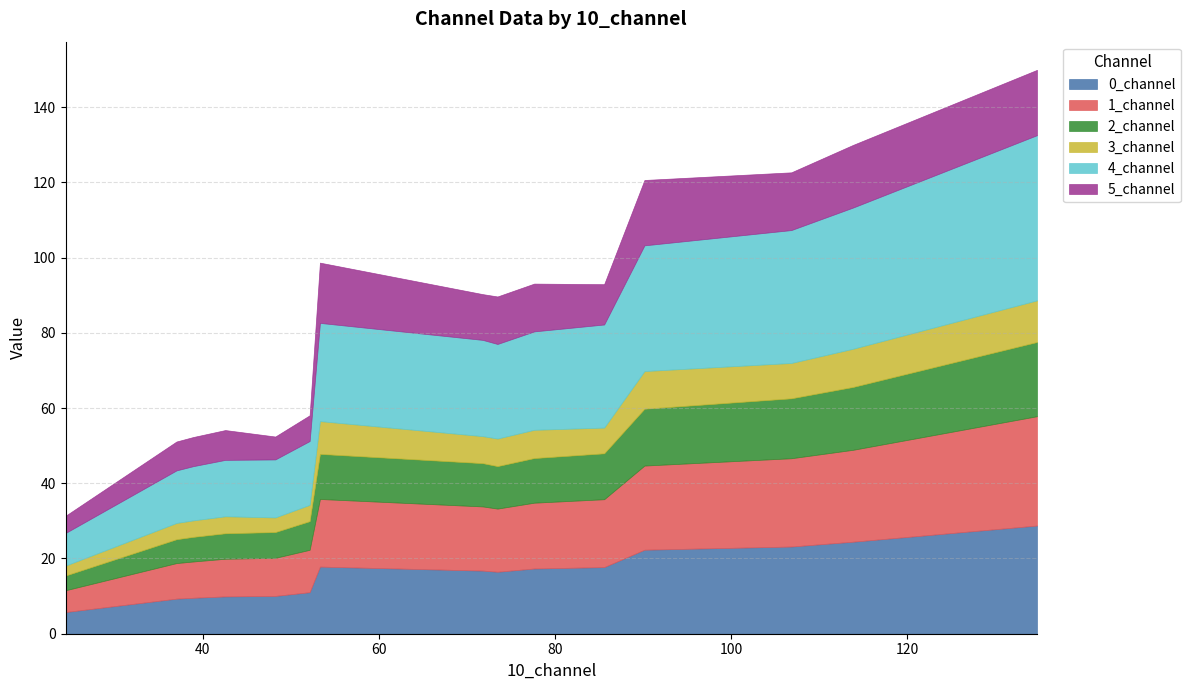

True or false: 1_channel and 4_channel intersect in this chart.

False